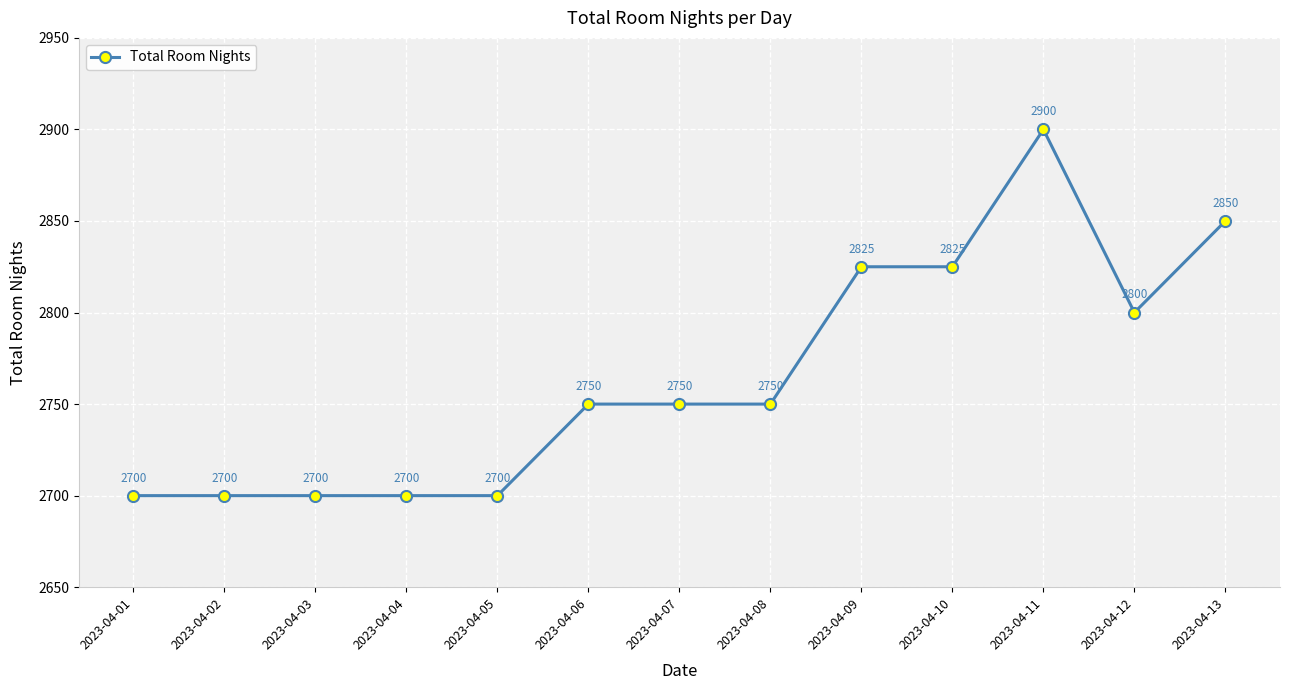

What is the average value?

2765